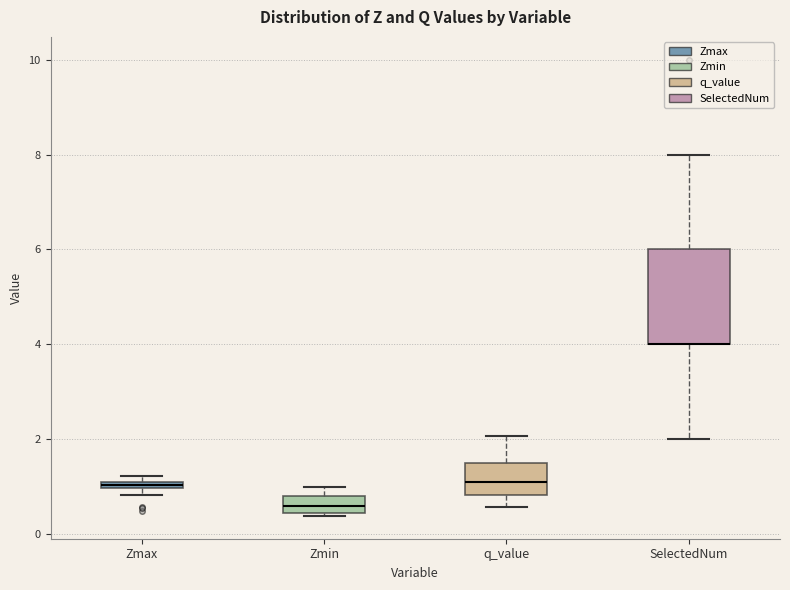

Comparing the boxes themselves (not the whiskers), which one is the tallest?

SelectedNum